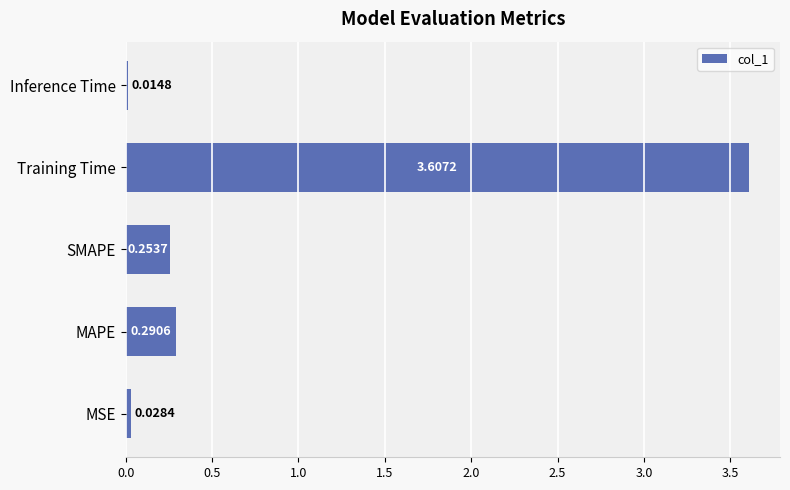

What is the difference between the maximum and minimum values?

3.6